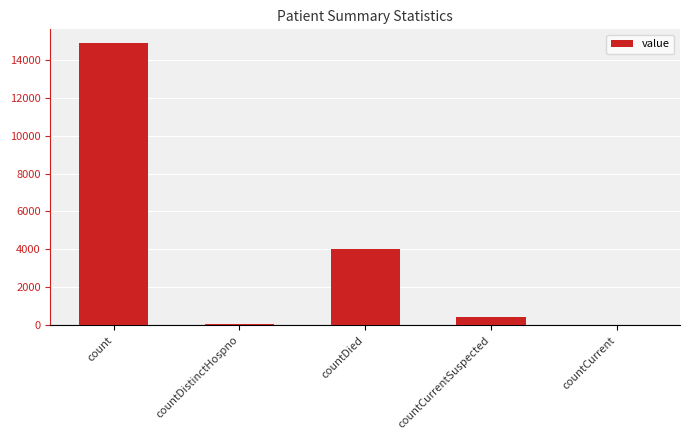

How many series are shown in this chart?

1